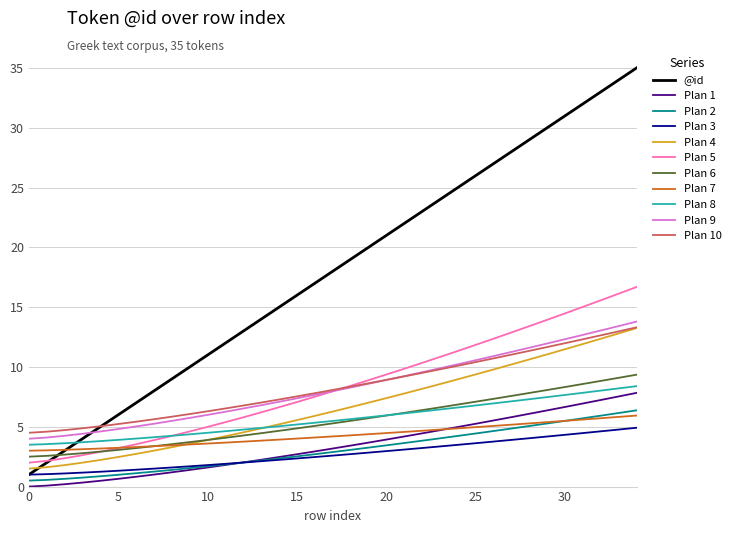

True or false: Plan 3 and Plan 6 cross at least once.

False